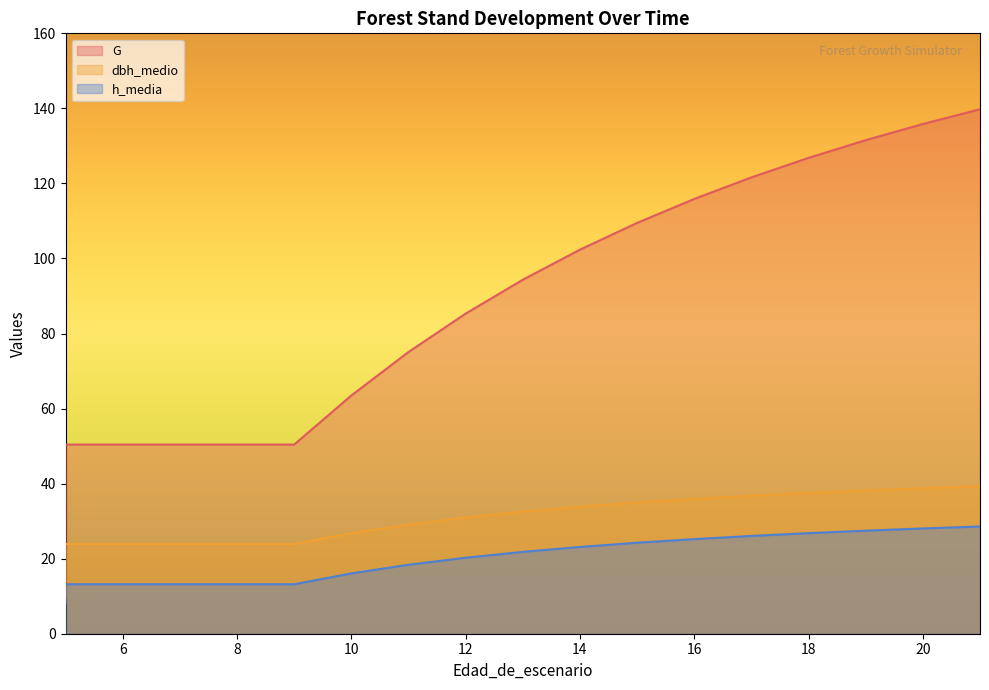

The value of h_media at 9 is 17.4. True or false?

False